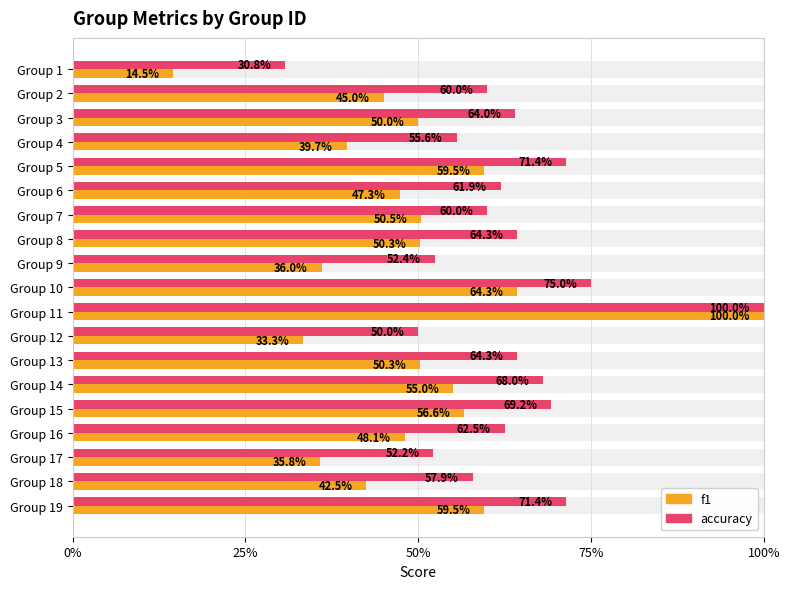

What is the difference between the highest and lowest values at Group 18?

0.2